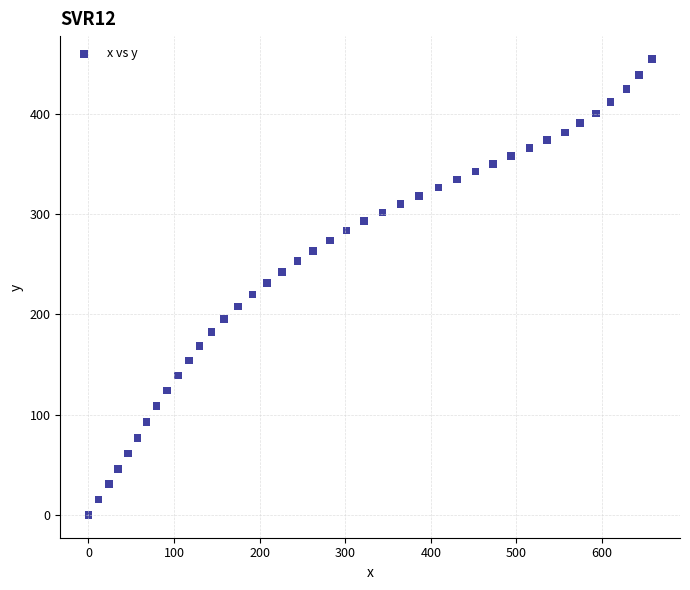

What is the range of X values (max minus min)?

658.3